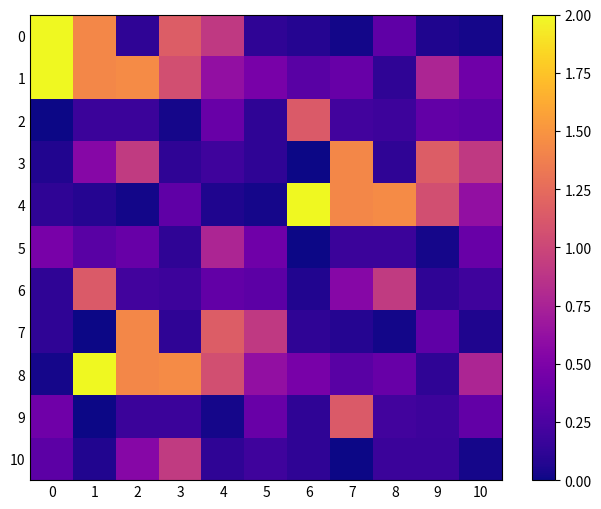

Which series has the largest total across all categories?

1